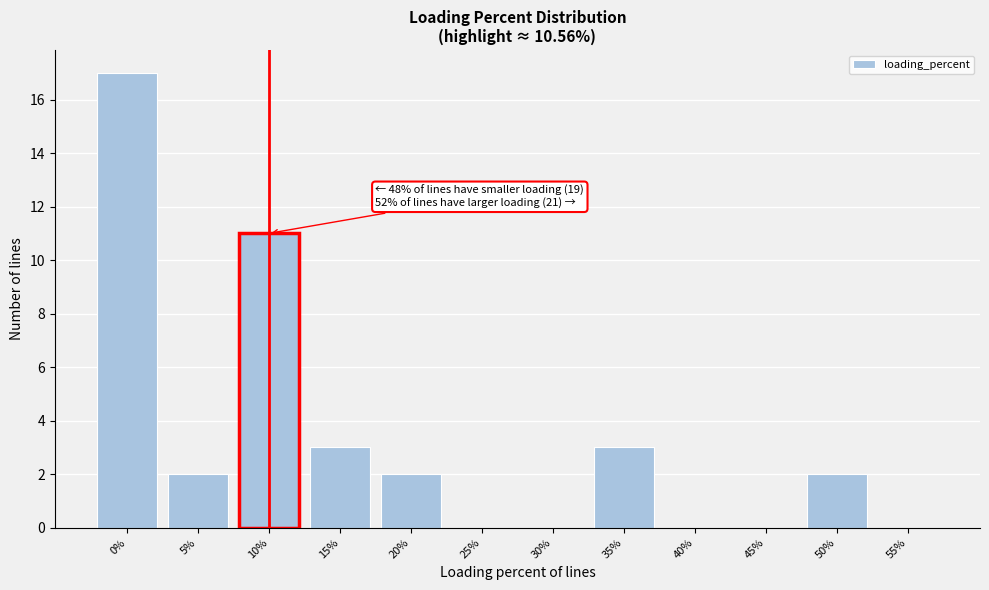

Reading right to left, what are all the values shown in this chart?

55%=0	50%=2	45%=0	40%=0	35%=3	30%=0	25%=0	20%=2	15%=3	10%=11	5%=2	0%=17